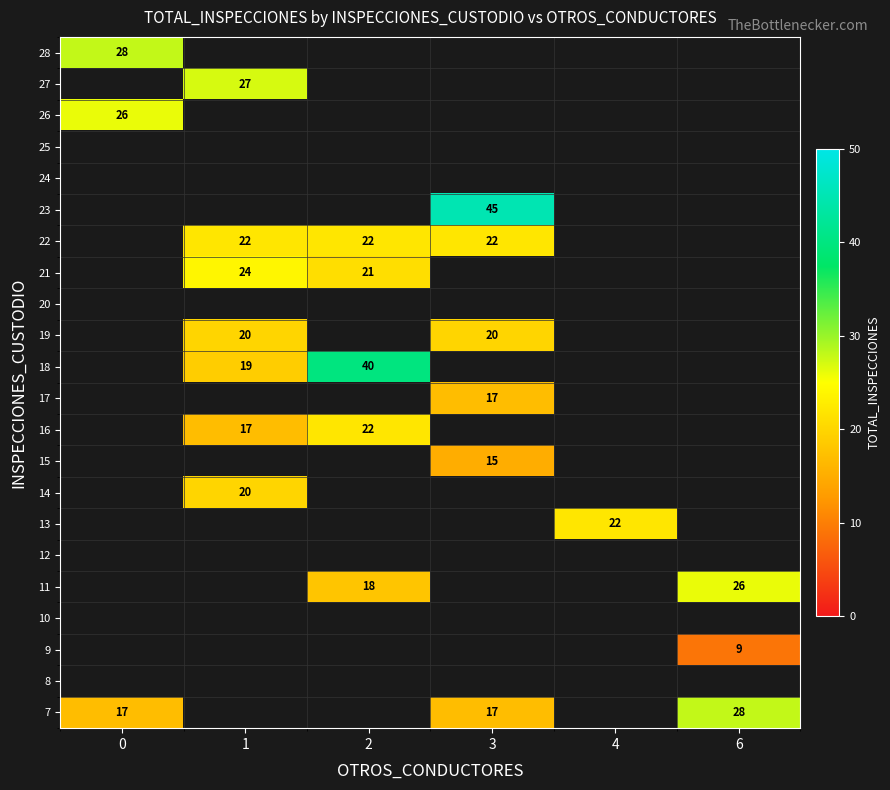

True or false: 7 has a value of 26 at 3.

False